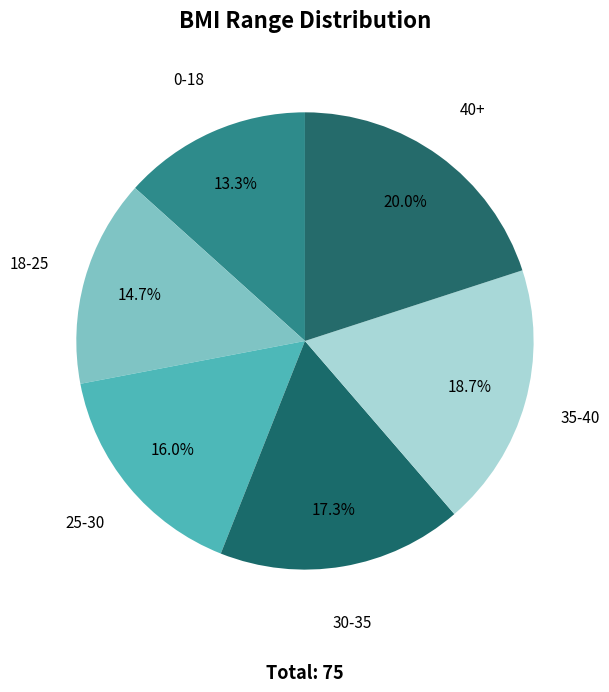

Does any single category account for the majority?

No